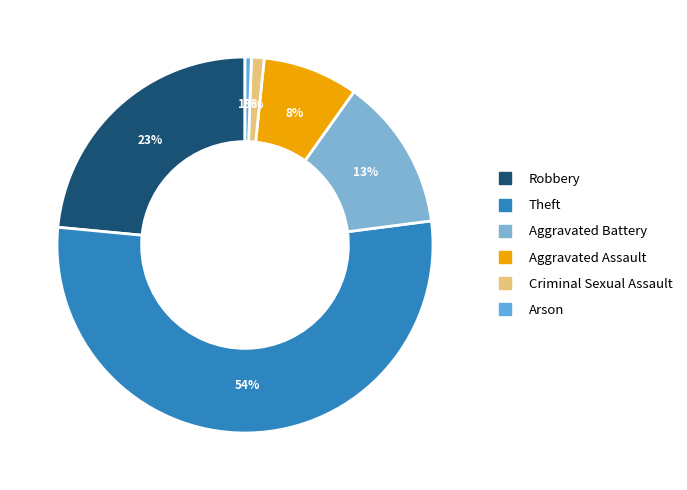

To the nearest percent, what percentage of the pie is Aggravated Assault?

8%